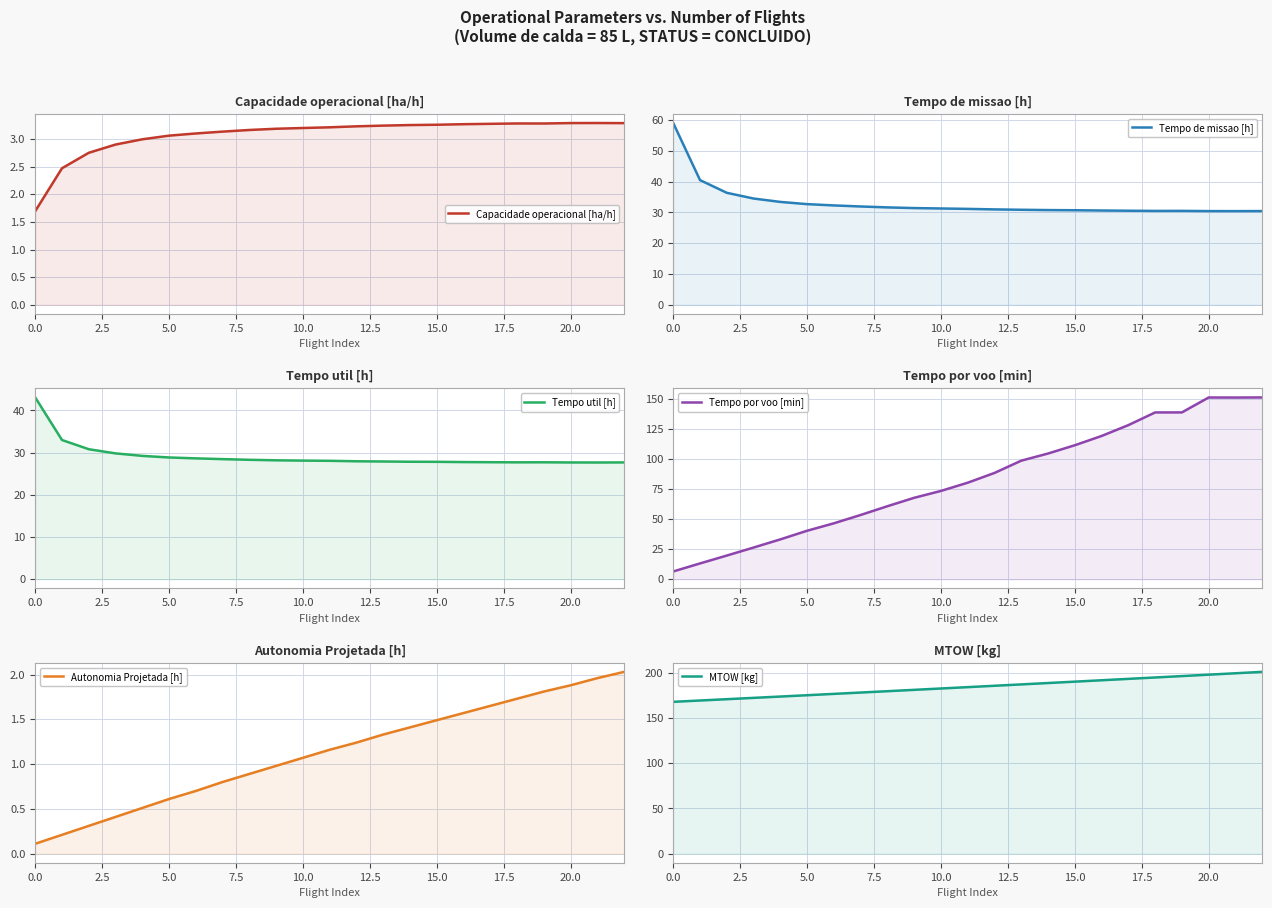

How many interior local peaks does the Tempo util [h] series have?

1